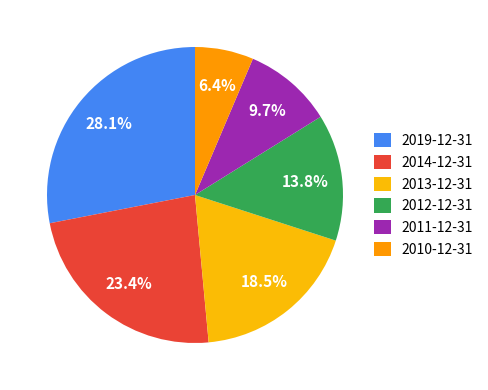

How many slices are in this pie chart?

6